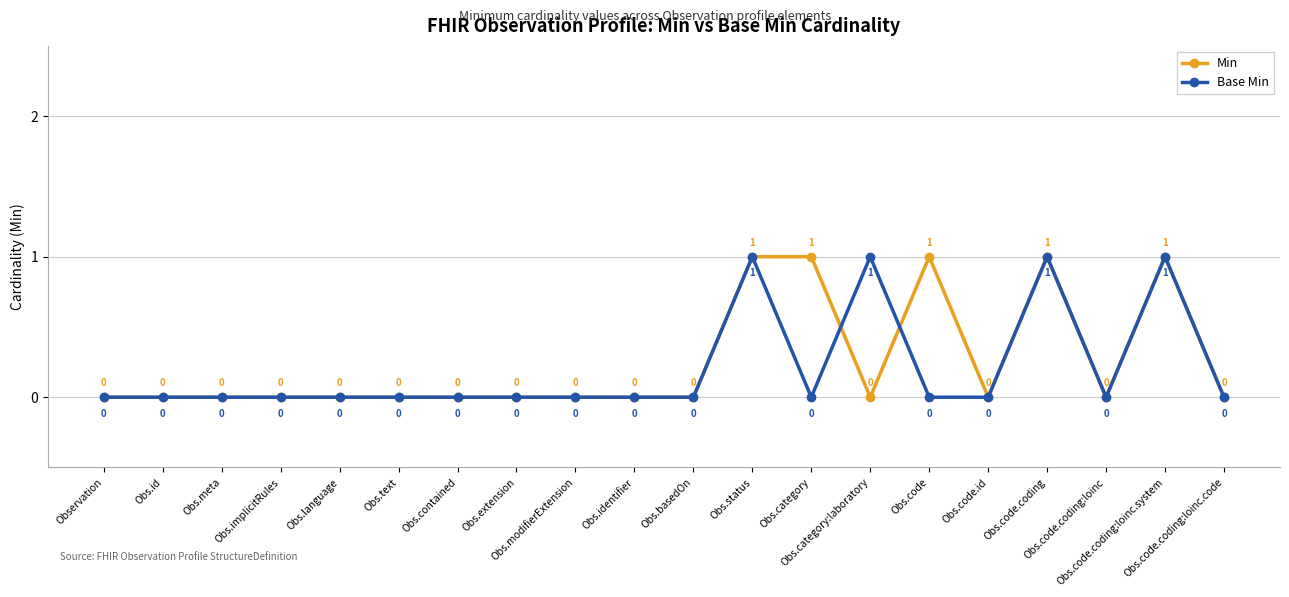

Is the value of Min at Obs.code greater than the value of Base Min at Obs.meta?

Yes